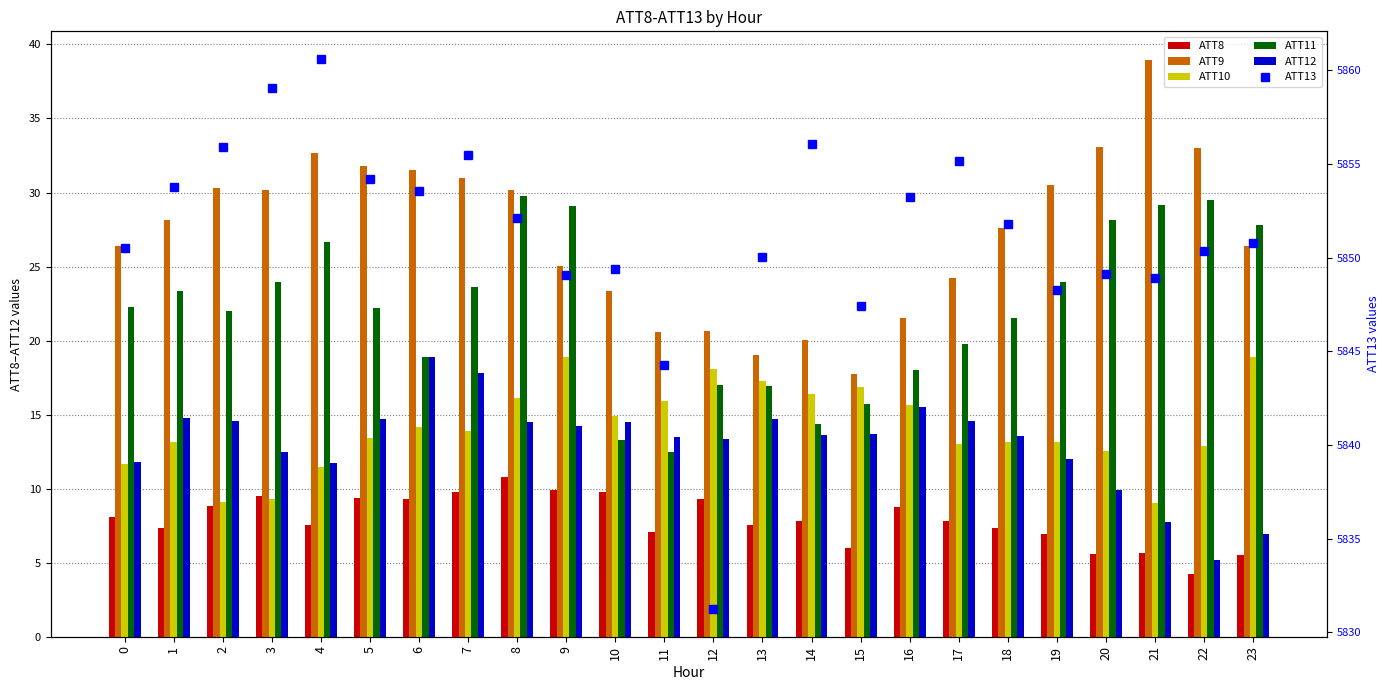

Which series has the largest total across all categories?

ATT13